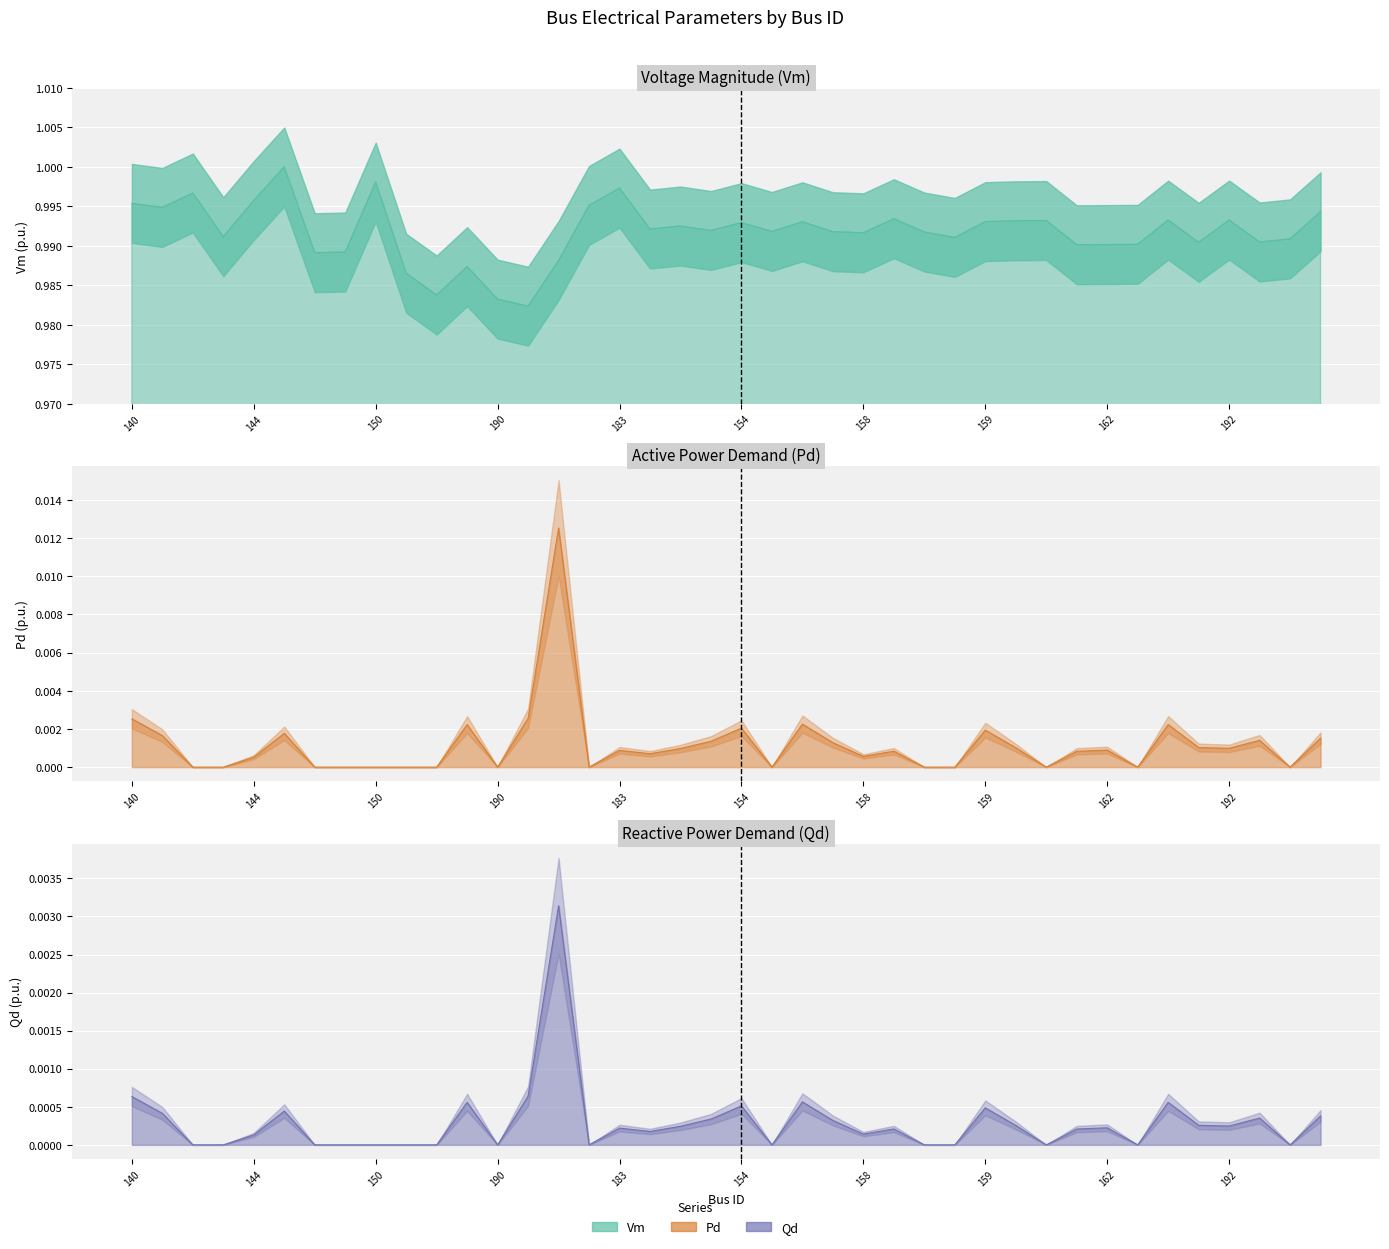

True or false: Pd line and Qd line intersect in this chart.

False